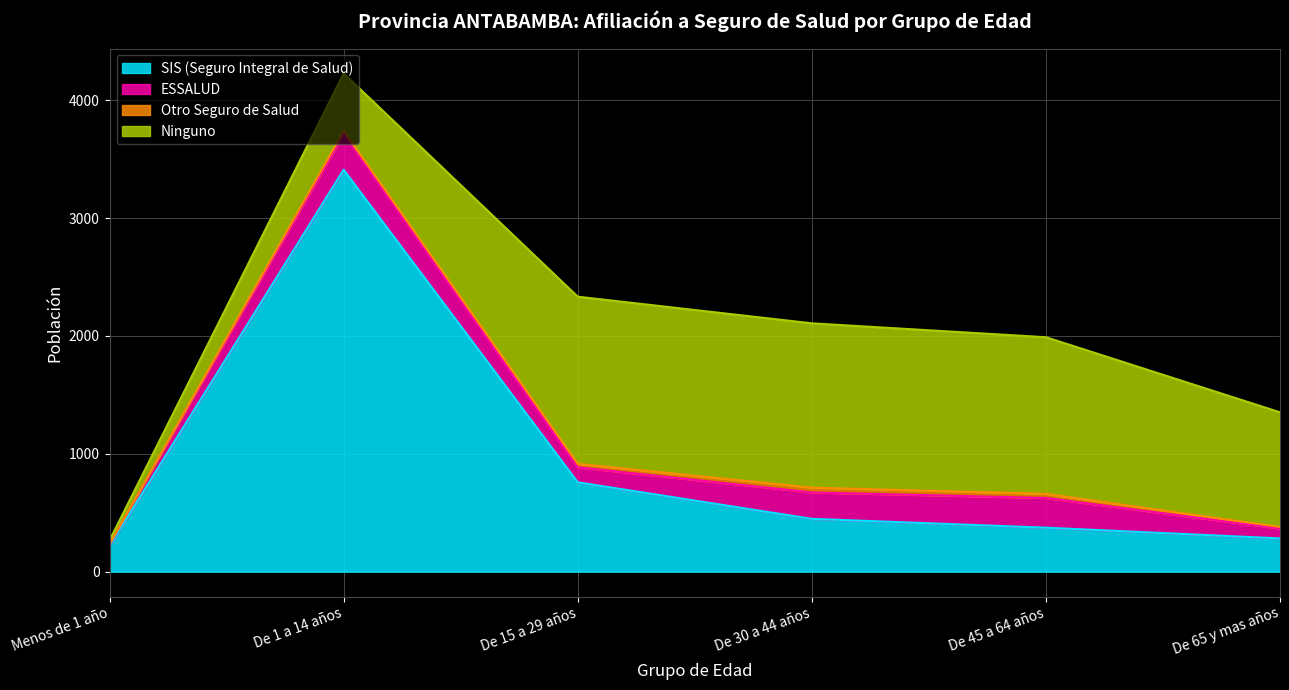

Does the chart display data point markers on the line(s)?

No